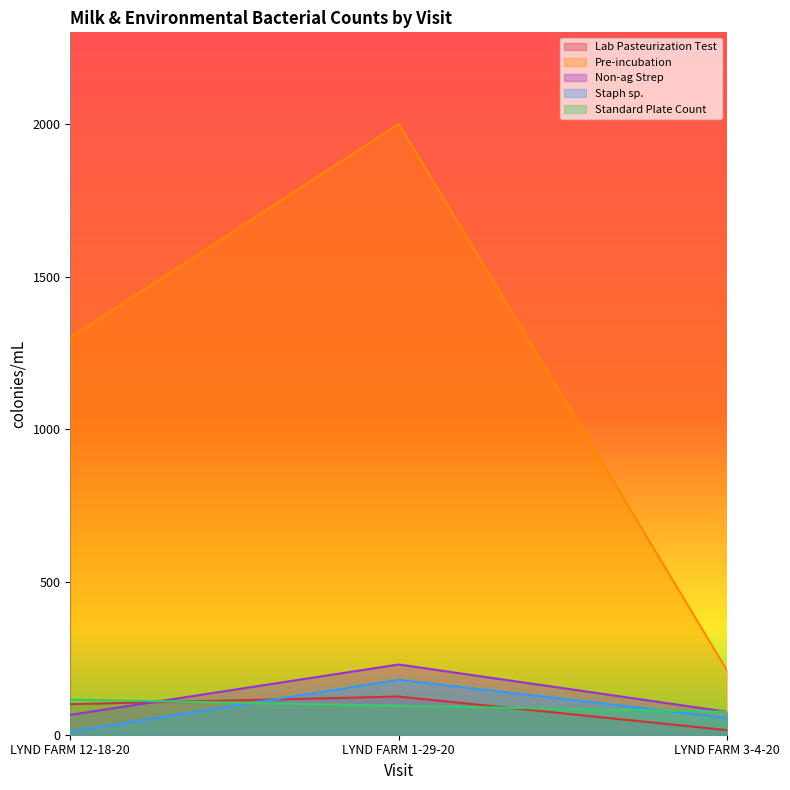

Where does the Lab Pasteurization Test series first go above 100?

LYND FARM 1-29-20